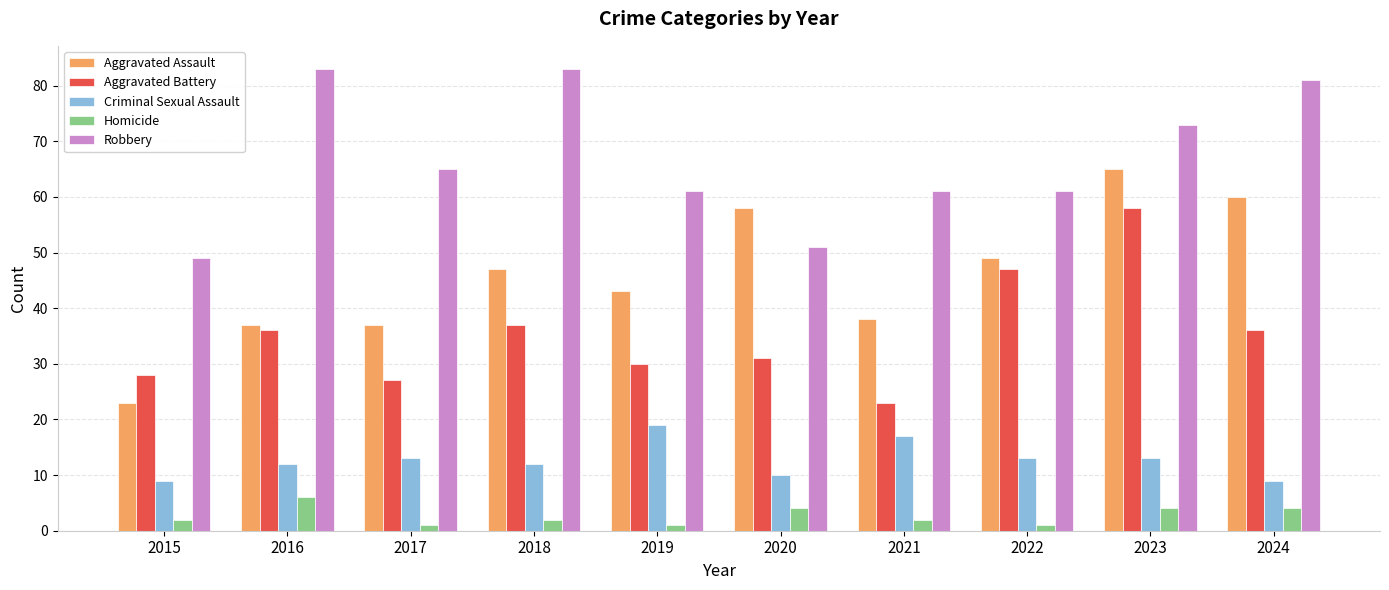

True or false: Aggravated Assault has a value of 59 at 2019.

False